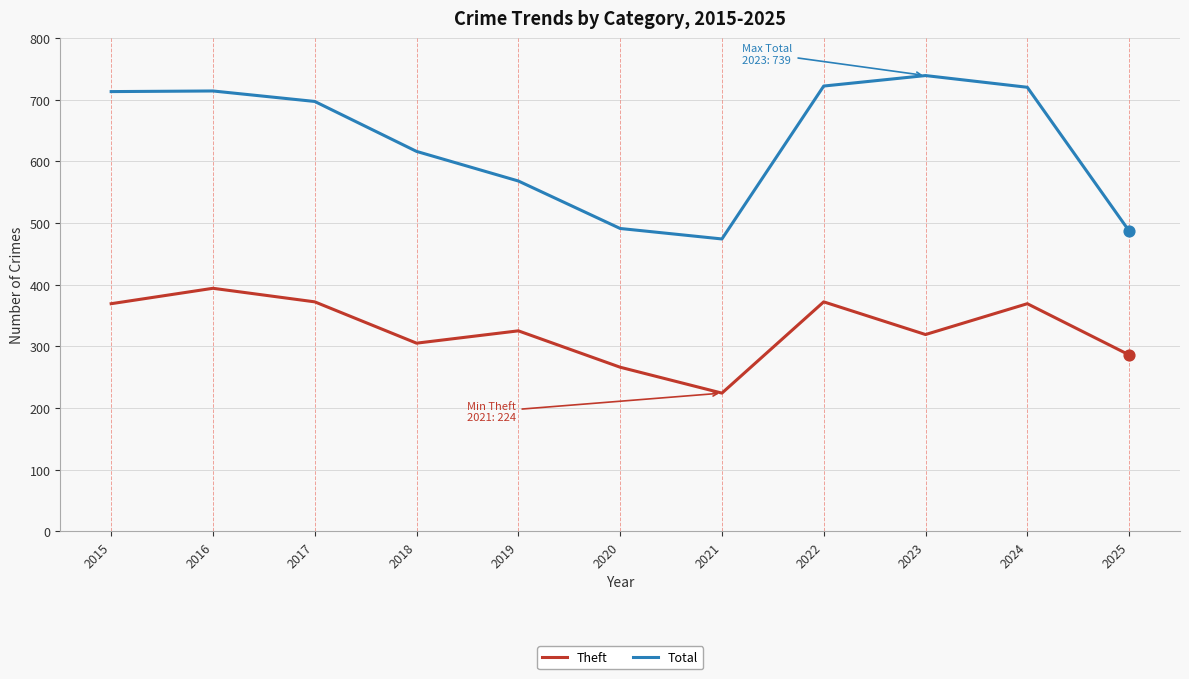

Between 2021 and 2023, which series saw the biggest shift?

Total